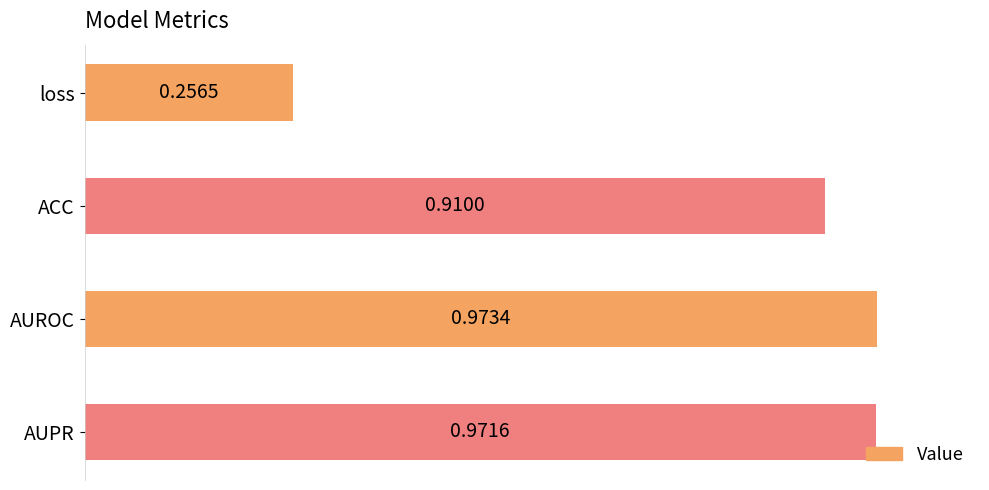

List the labels in order of value, largest first.

AUROC, AUPR, ACC, loss